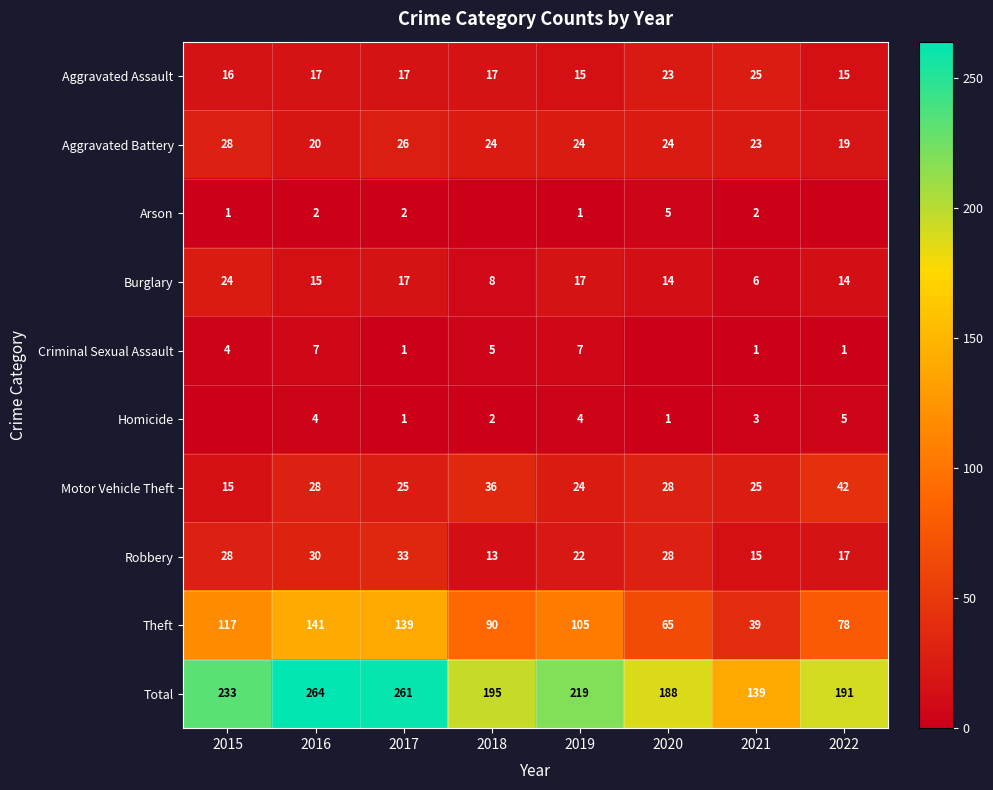

What is the difference between the Criminal Sexual Assault values at 2021 and 2016?

6